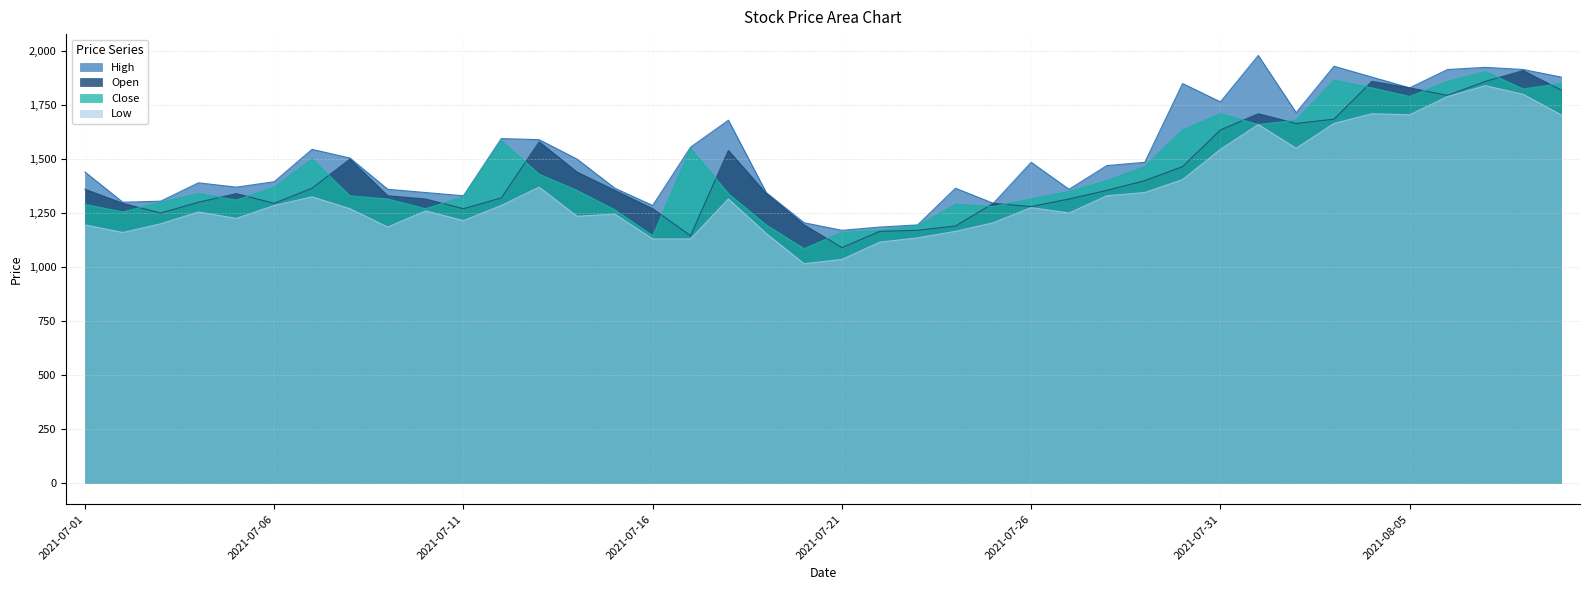

Count the number of data series in this chart.

4